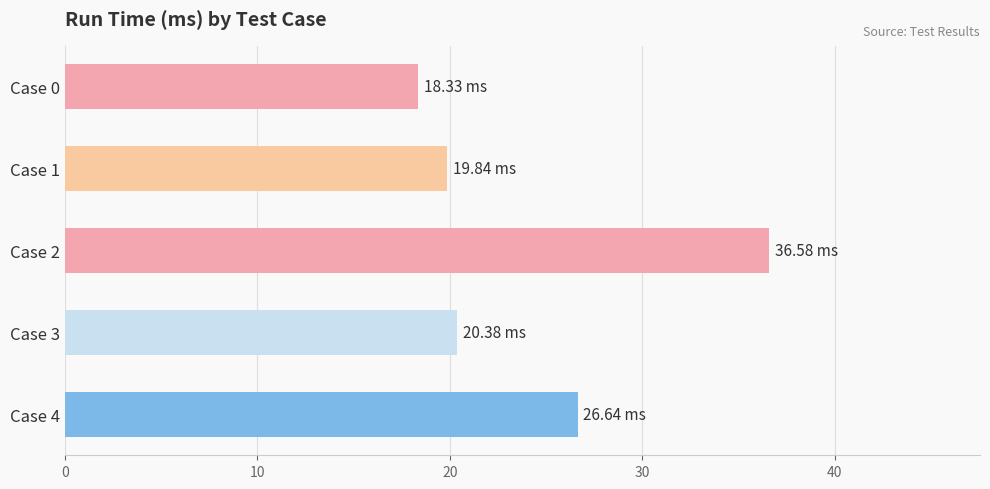

How many categories are shown in the chart?

5